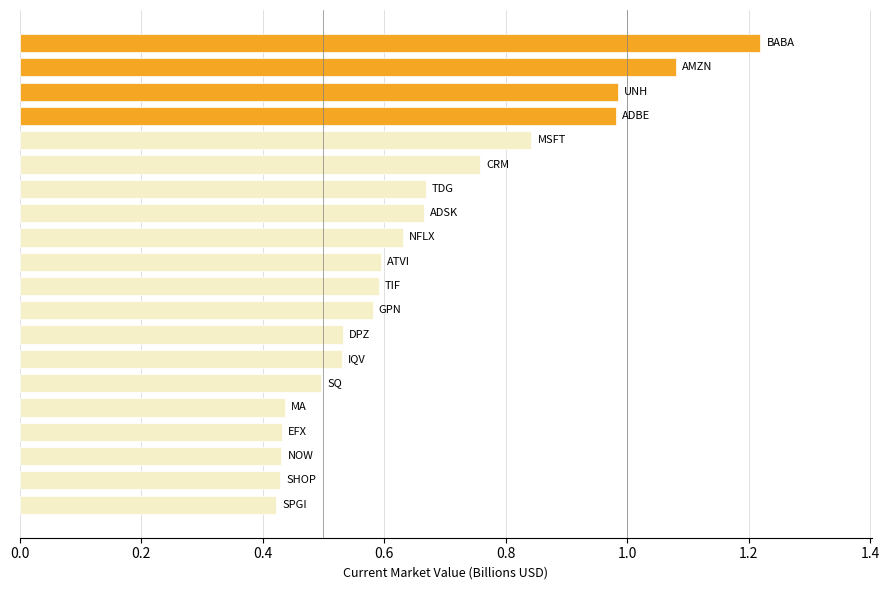

What is the maximum value shown in the chart?

1.2